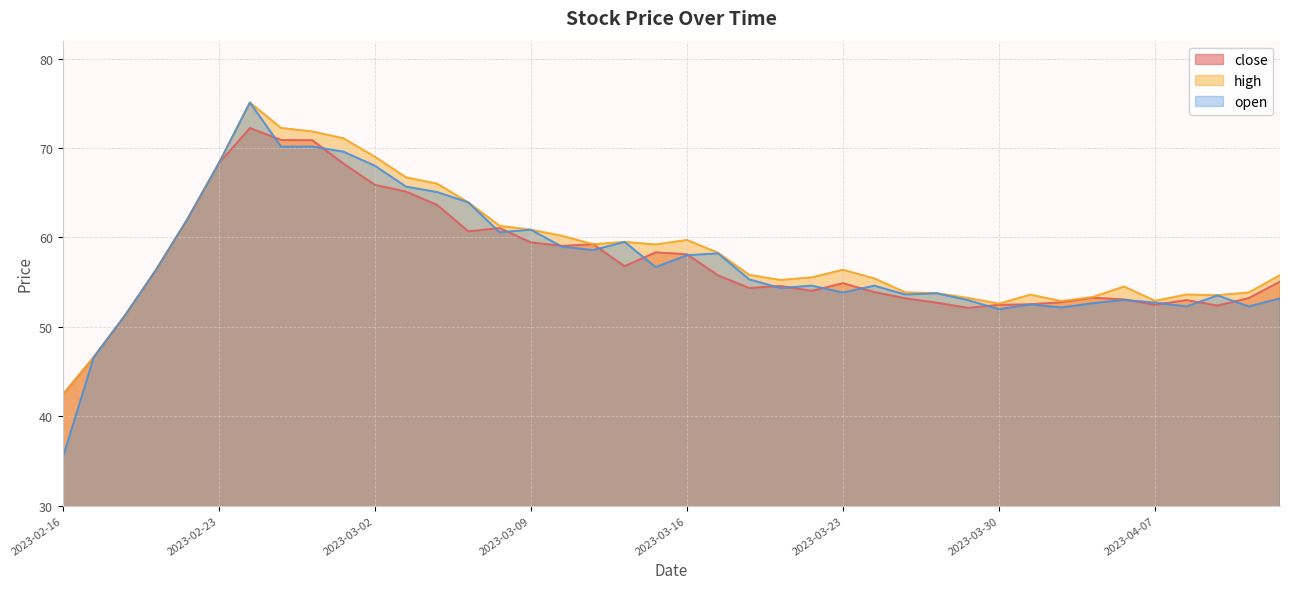

What is the approximate value of high at 2023-03-17?

58.3